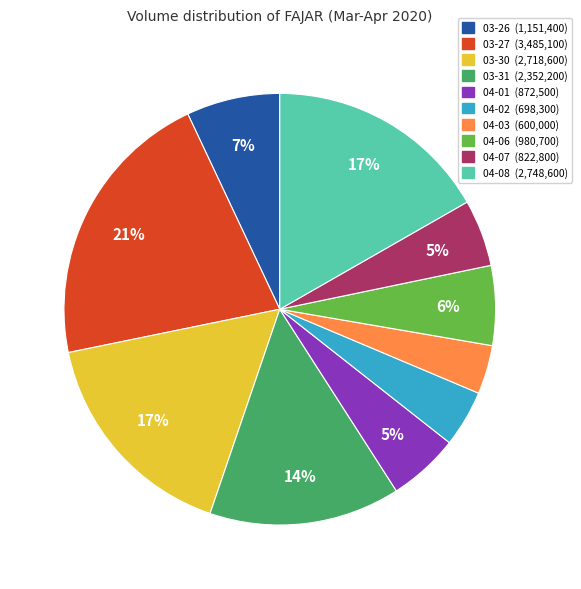

Is there any slice that represents more than half of the pie?

No